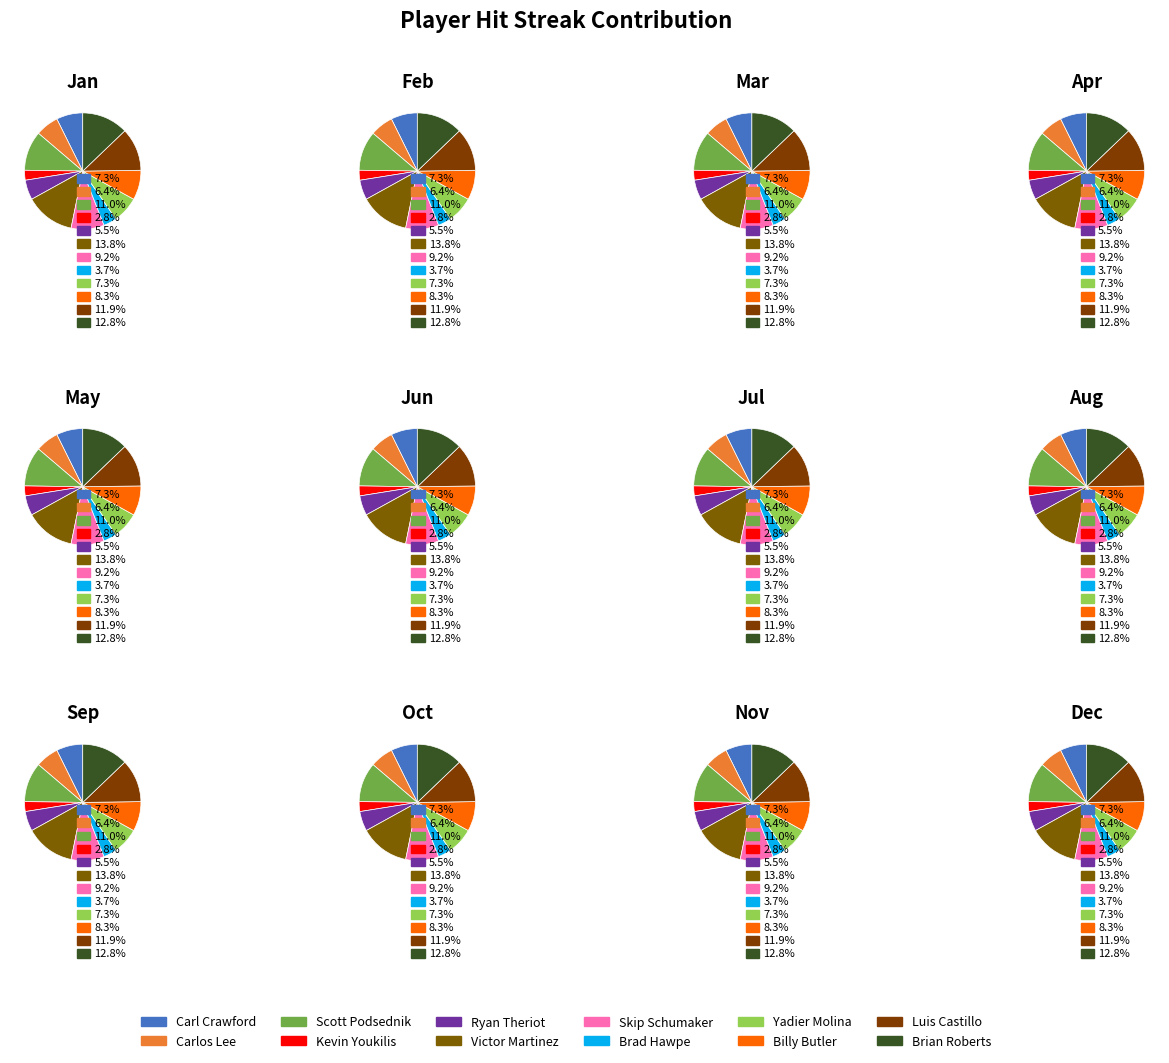

What is the change in value from Luis Castillo to Brian Roberts?

+1